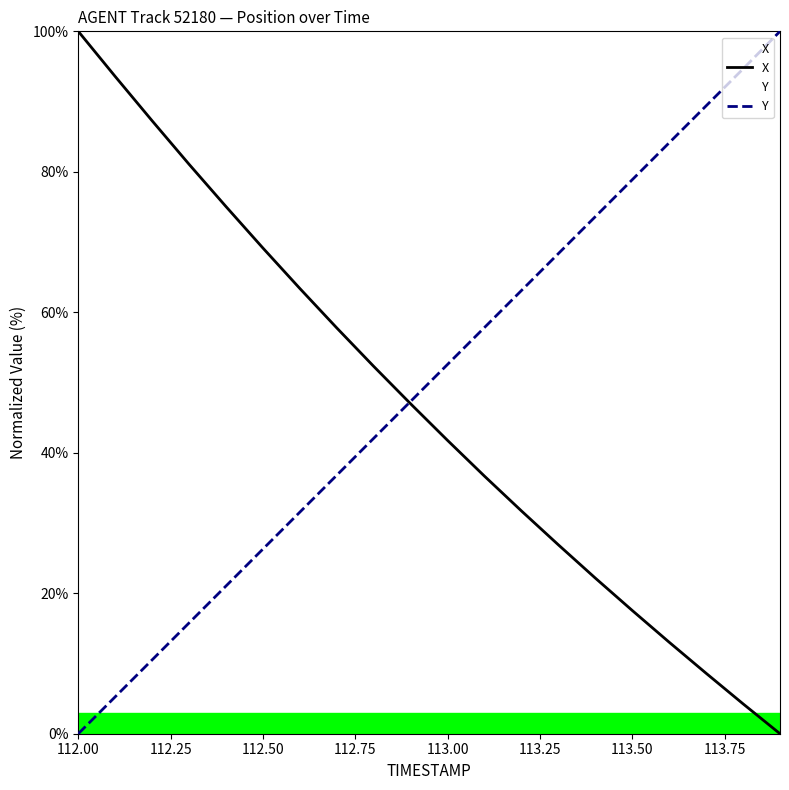

True or false: Y and X intersect in this chart.

True